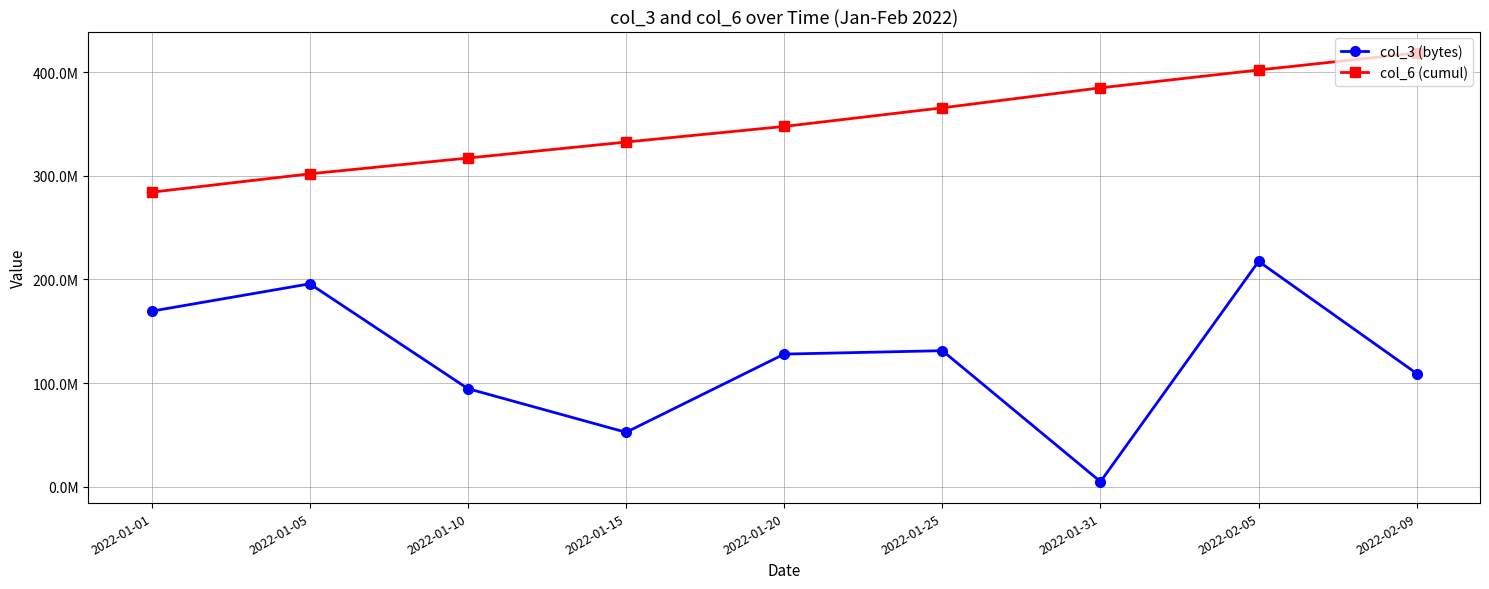

At 2022-01-15, list the series in order from smallest to largest.

col_3 (bytes), col_6 (cumul)